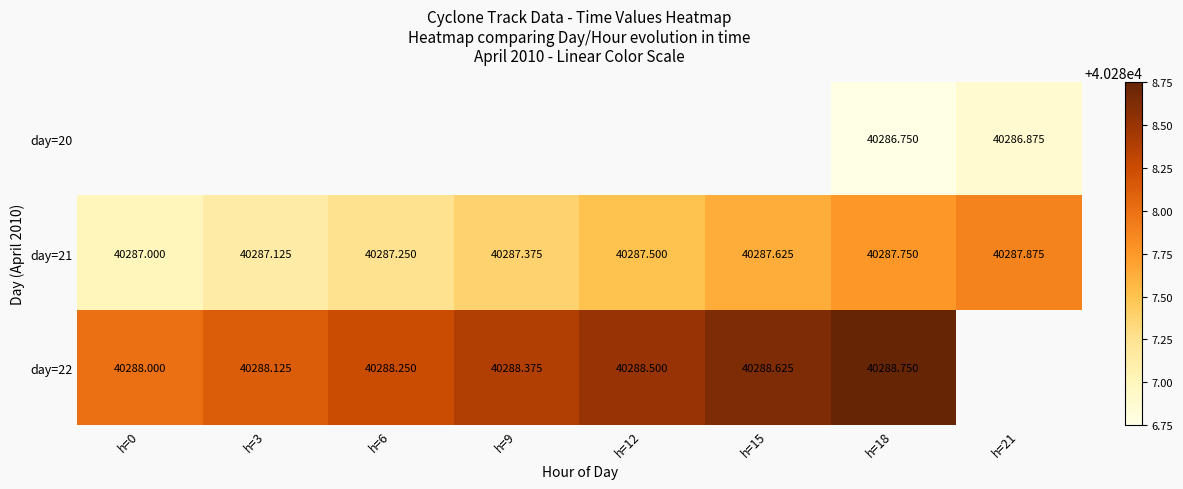

Is the value of day=22 at h=3 greater than the value of day=20 at h=18?

Yes